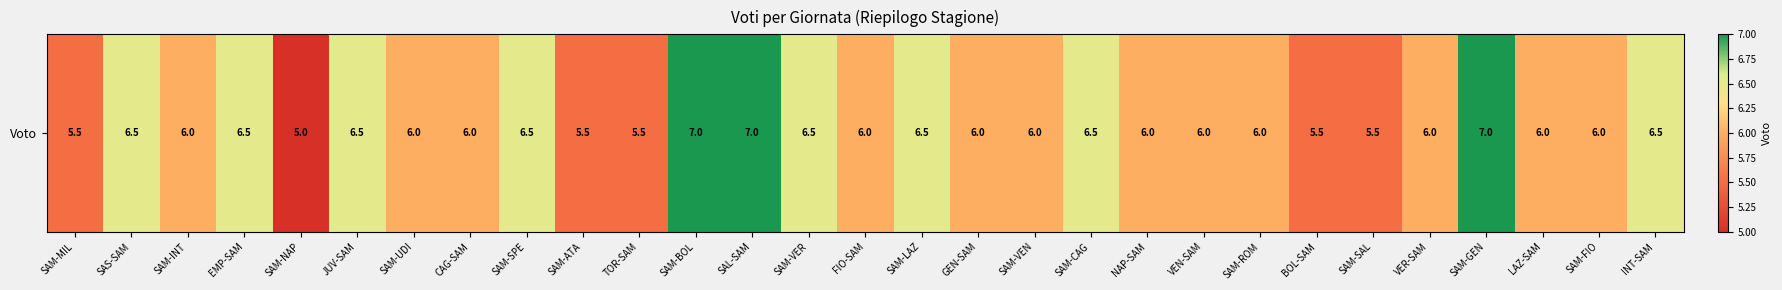

How many data points are less than 6?

6